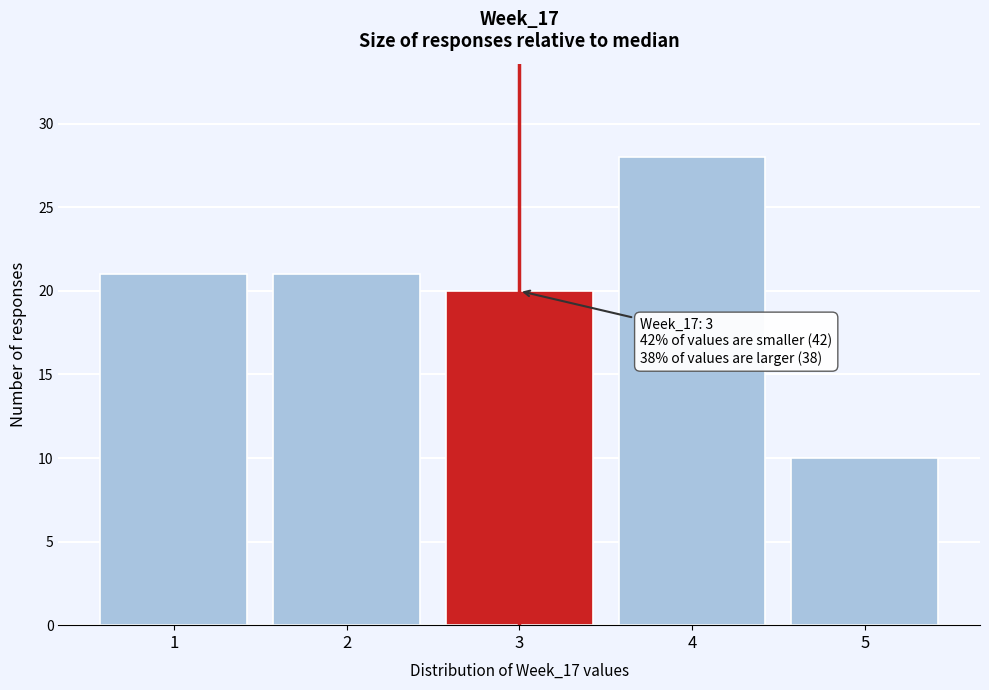

Which range on the x-axis has the tallest bar?

3.5 to 4.5